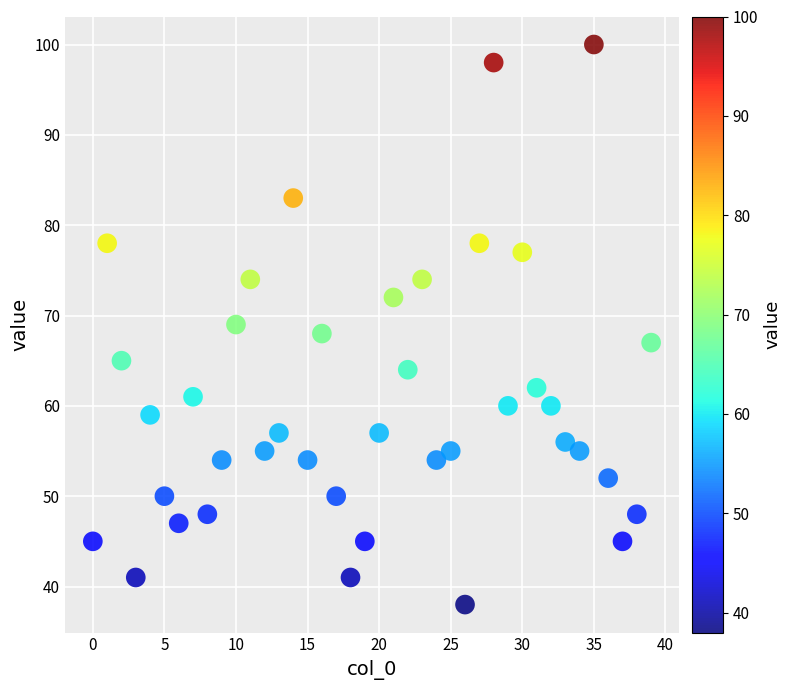

What is the range of Y values (max minus min)?

62